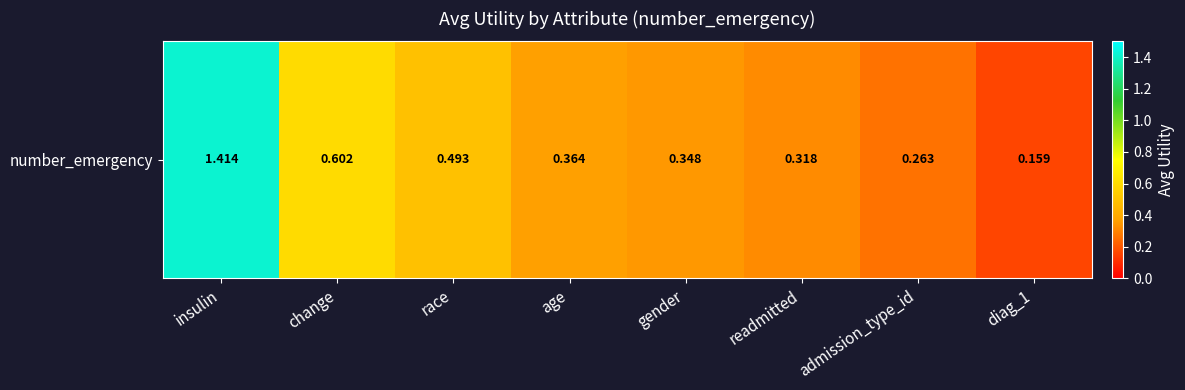

Rank the categories by value from lowest to highest.

diag_1, admission_type_id, readmitted, gender, age, race, change, insulin